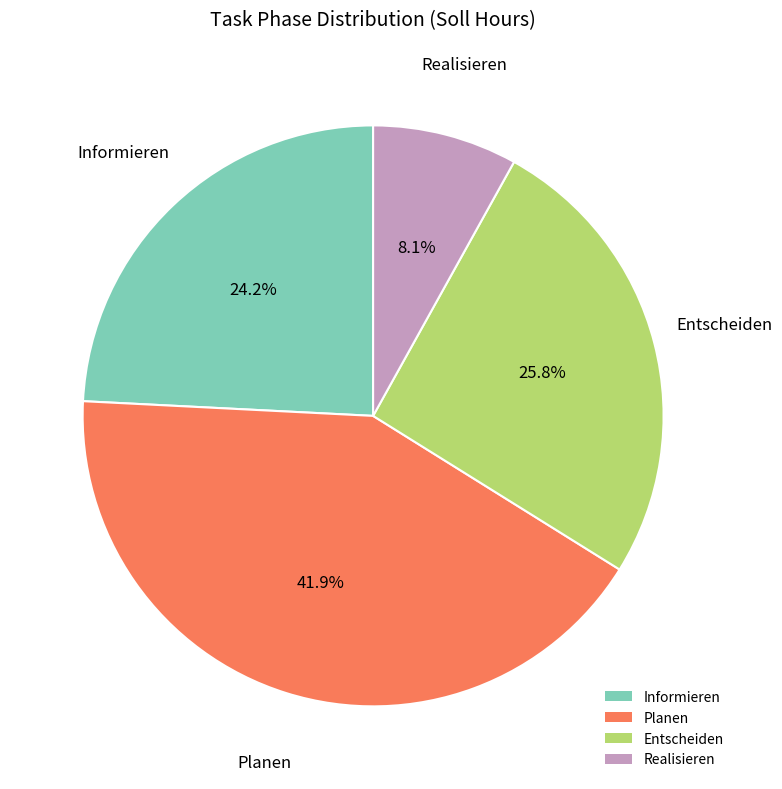

What is the largest slice in the pie chart?

Planen